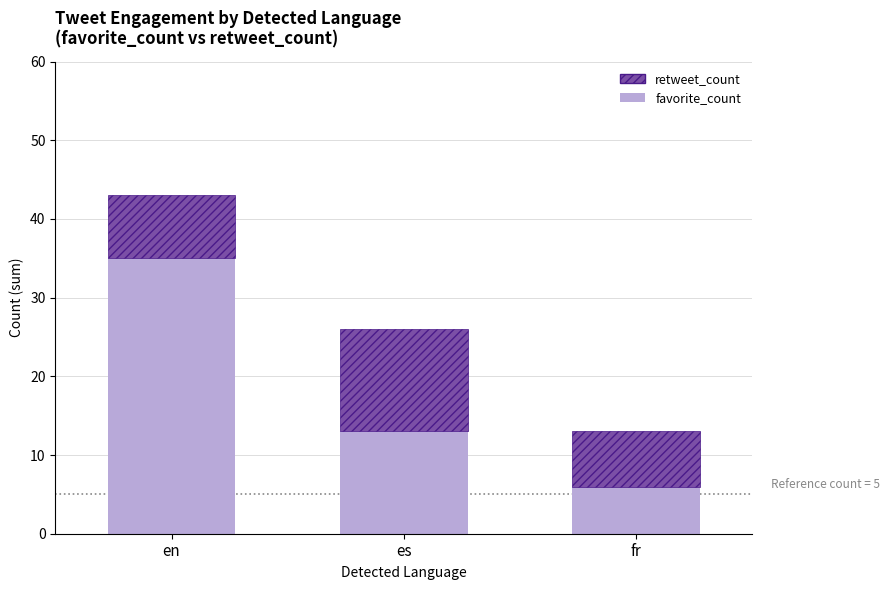

Reading left to right, transcribe the values for favorite_count.

en=35	es=13	fr=6